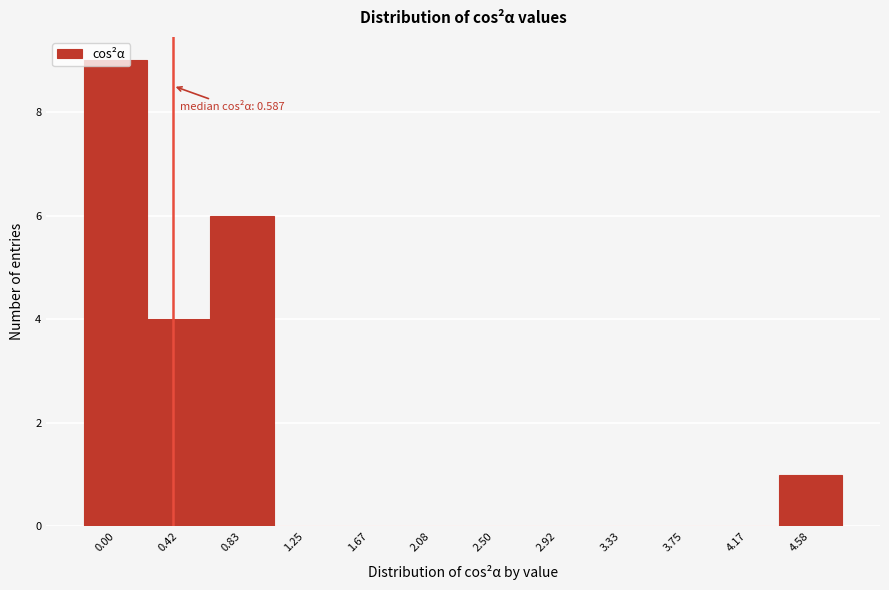

What is the maximum value shown in the chart?

9